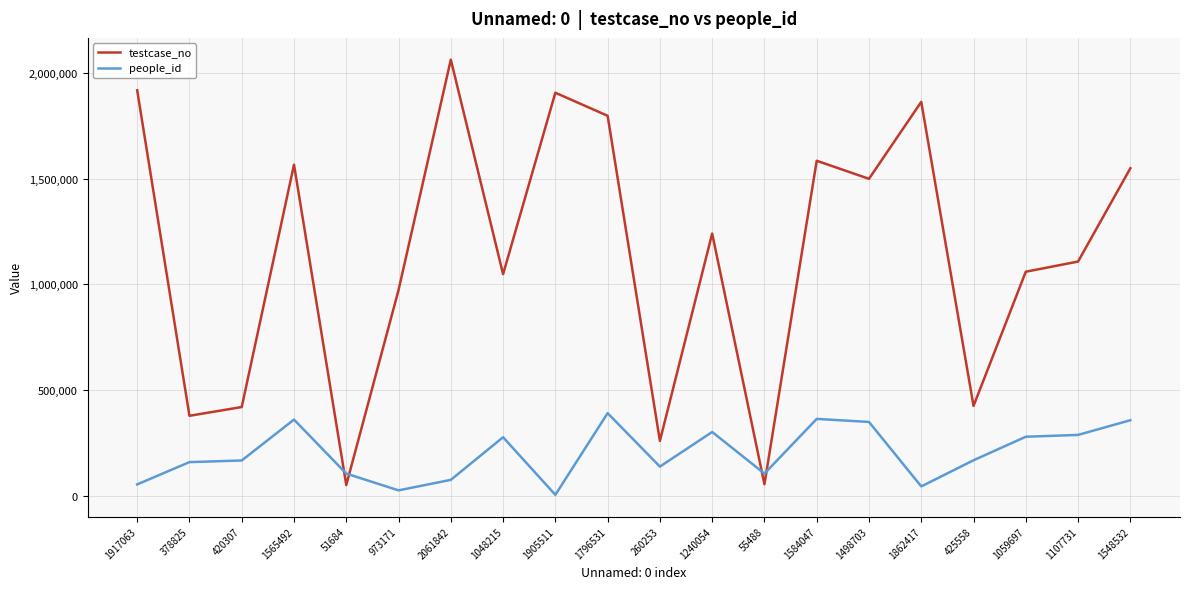

What is the difference between the maximum and minimum values in the testcase_no series?

2010158